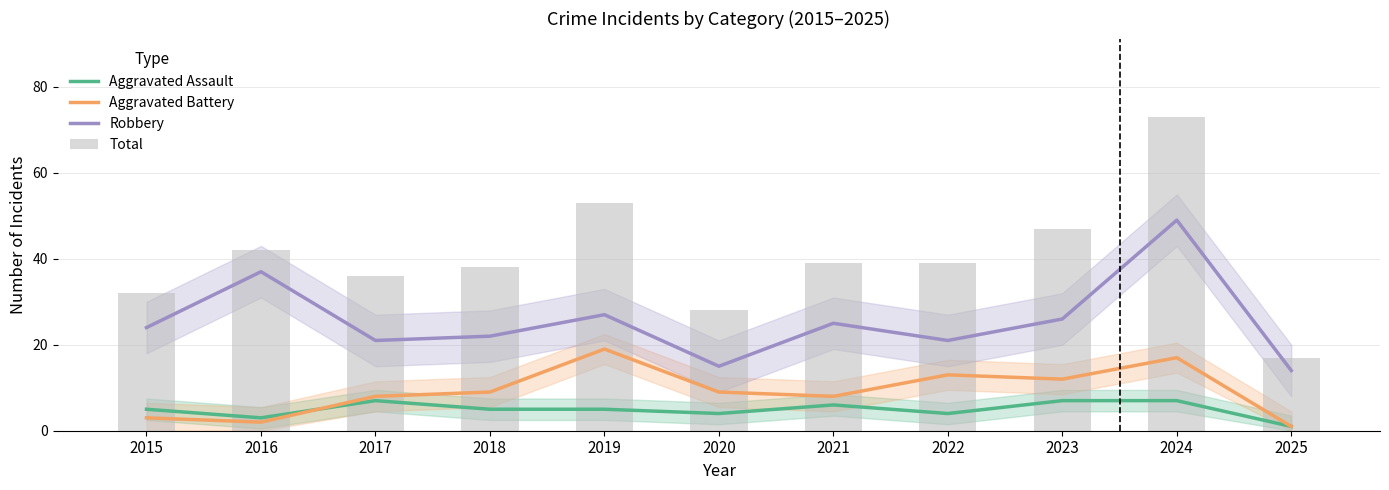

What is the average value of the Robbery series?

26